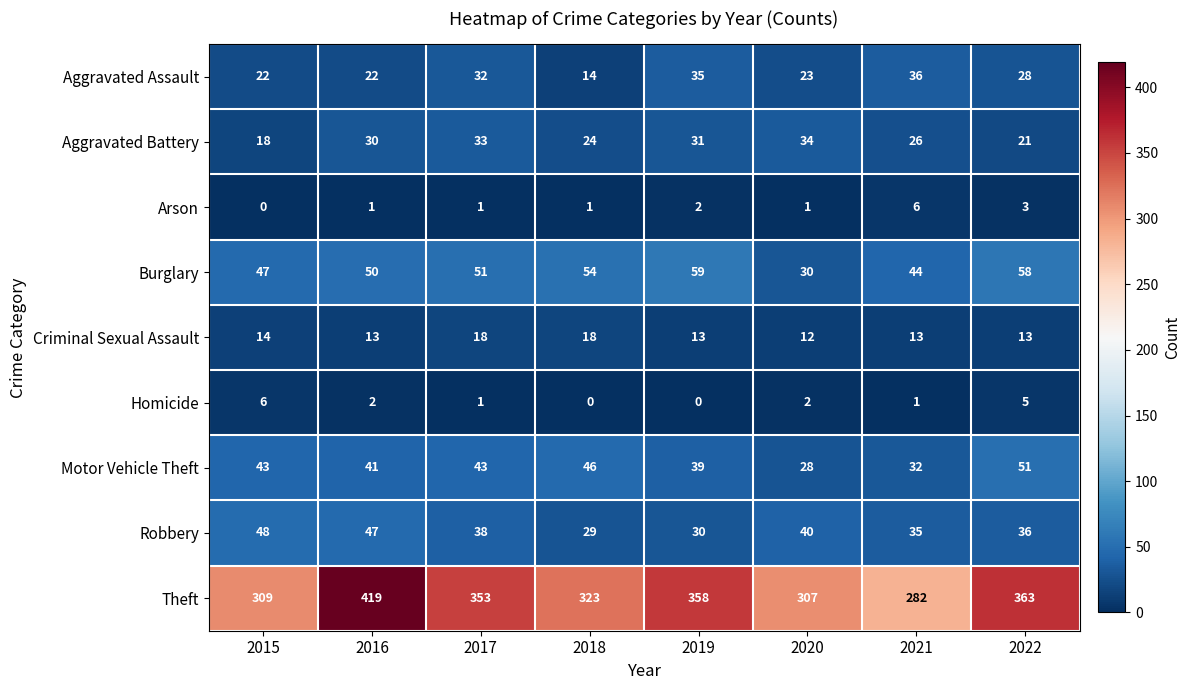

Count the number of data series in this chart.

9